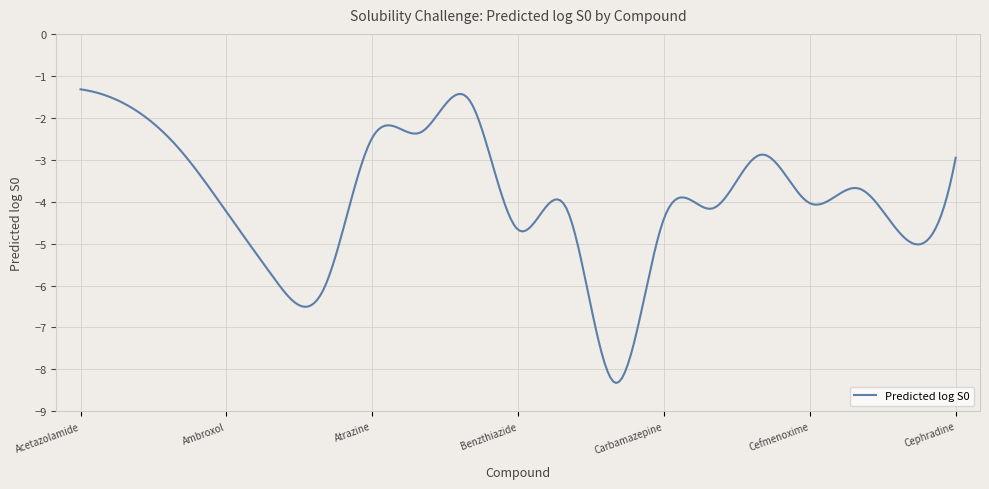

What is the greatest value displayed?

-1.3